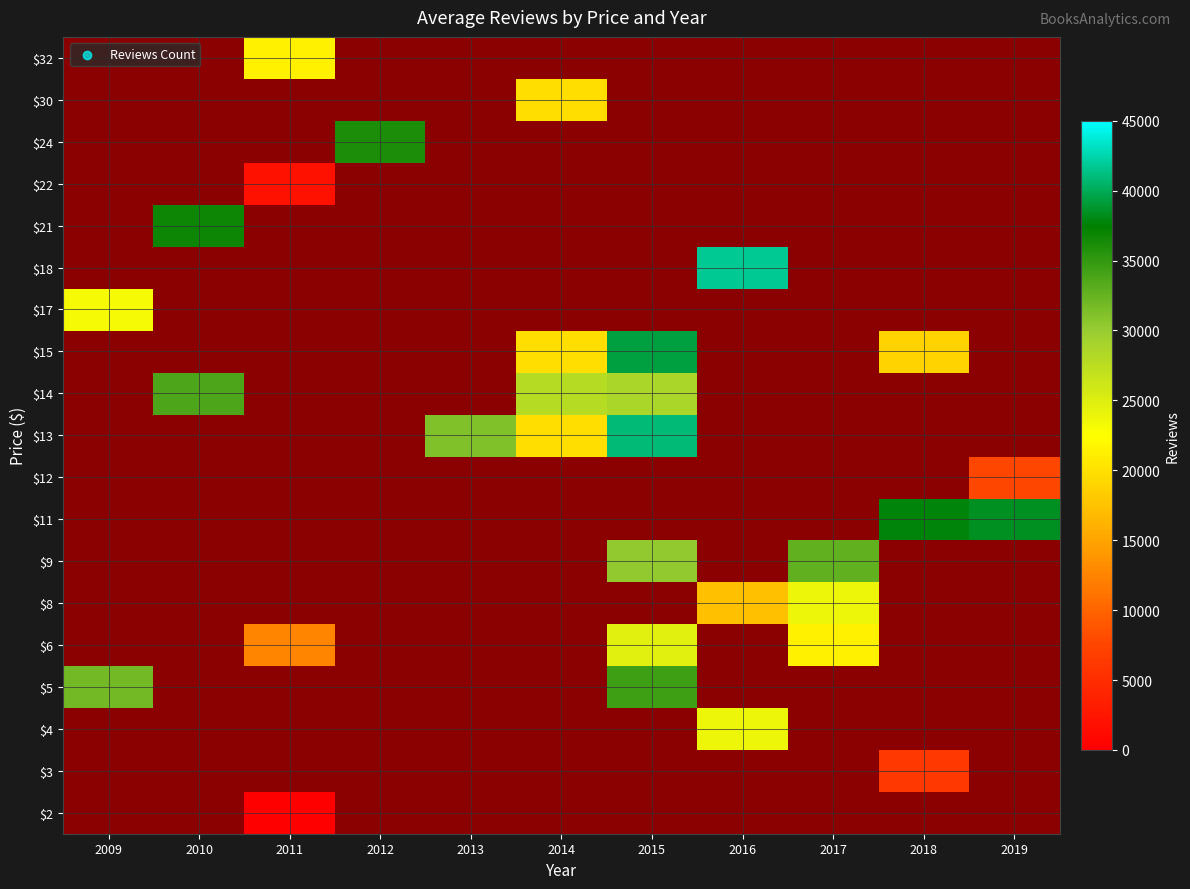

At how many categories does at least one series exceed 11518?

11